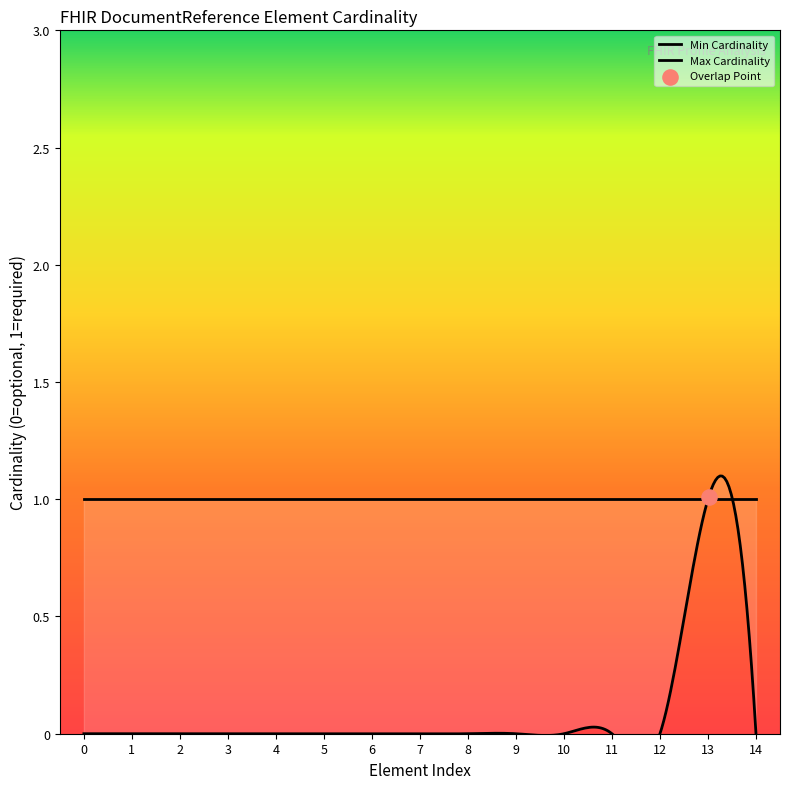

Which series reaches the minimum Y coordinate?

Min Cardinality